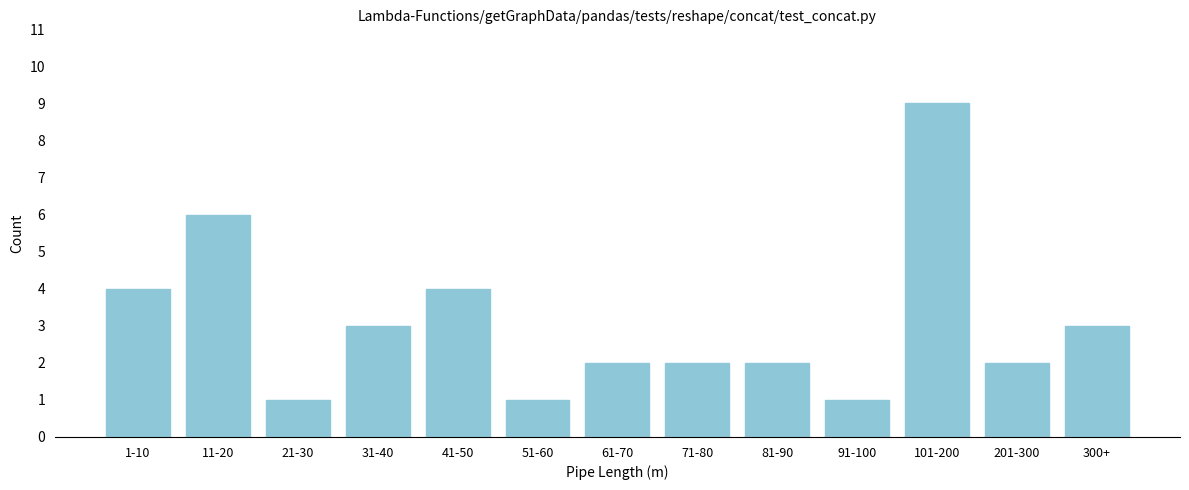

Reading right to left, what are all the values shown in this chart?

3	2	9	1	2	2	2	1	4	3	1	6	4